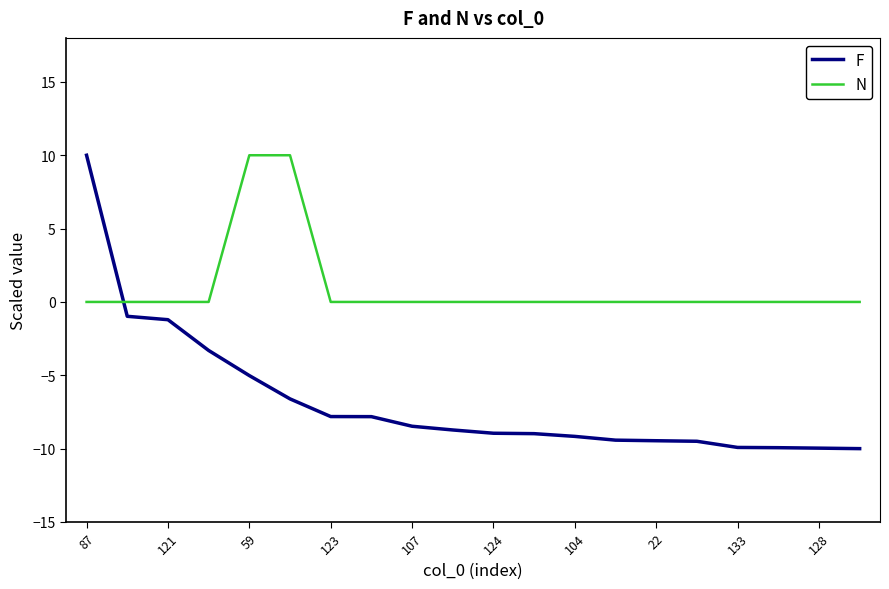

Which series has the largest total across all categories?

N